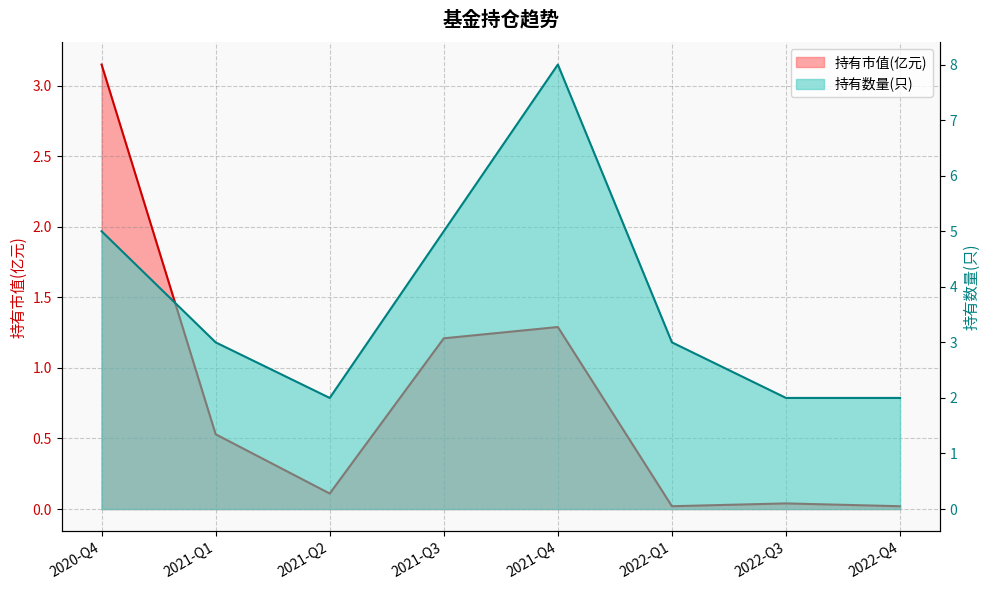

Between 2021-Q1 and 2022-Q3, which is larger?

2021-Q1